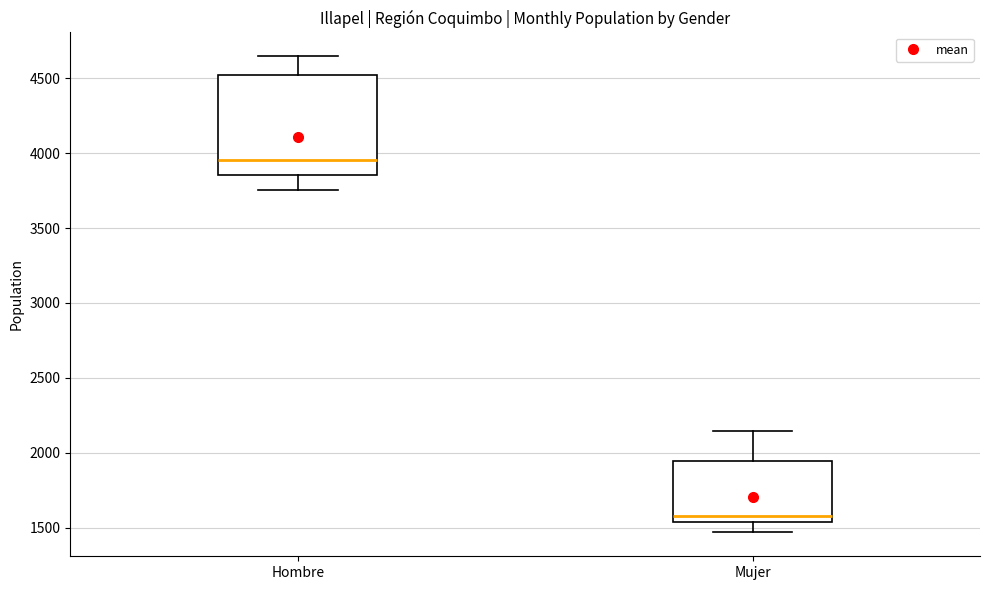

Which box is the tallest, from its lower edge to its upper edge?

Hombre